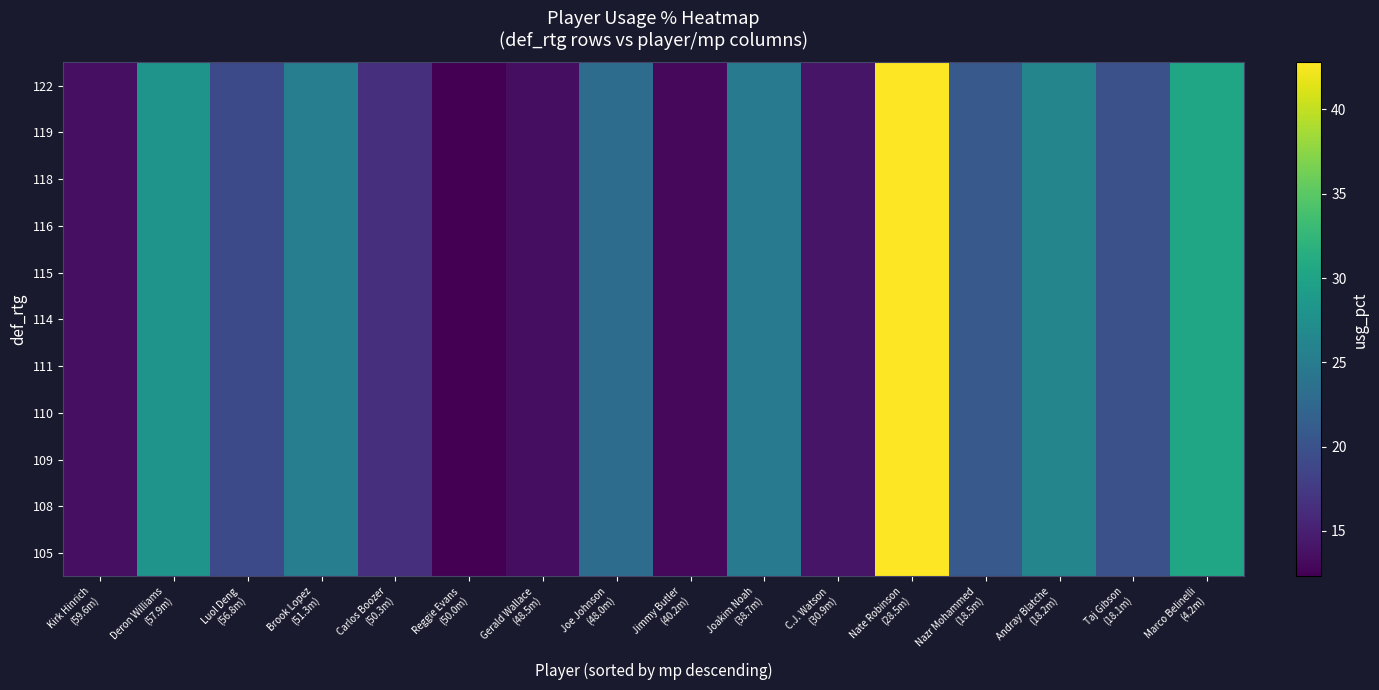

Between Luol Deng
(56.8m) and Brook Lopez
(51.3m), which is larger?

Brook Lopez
(51.3m)